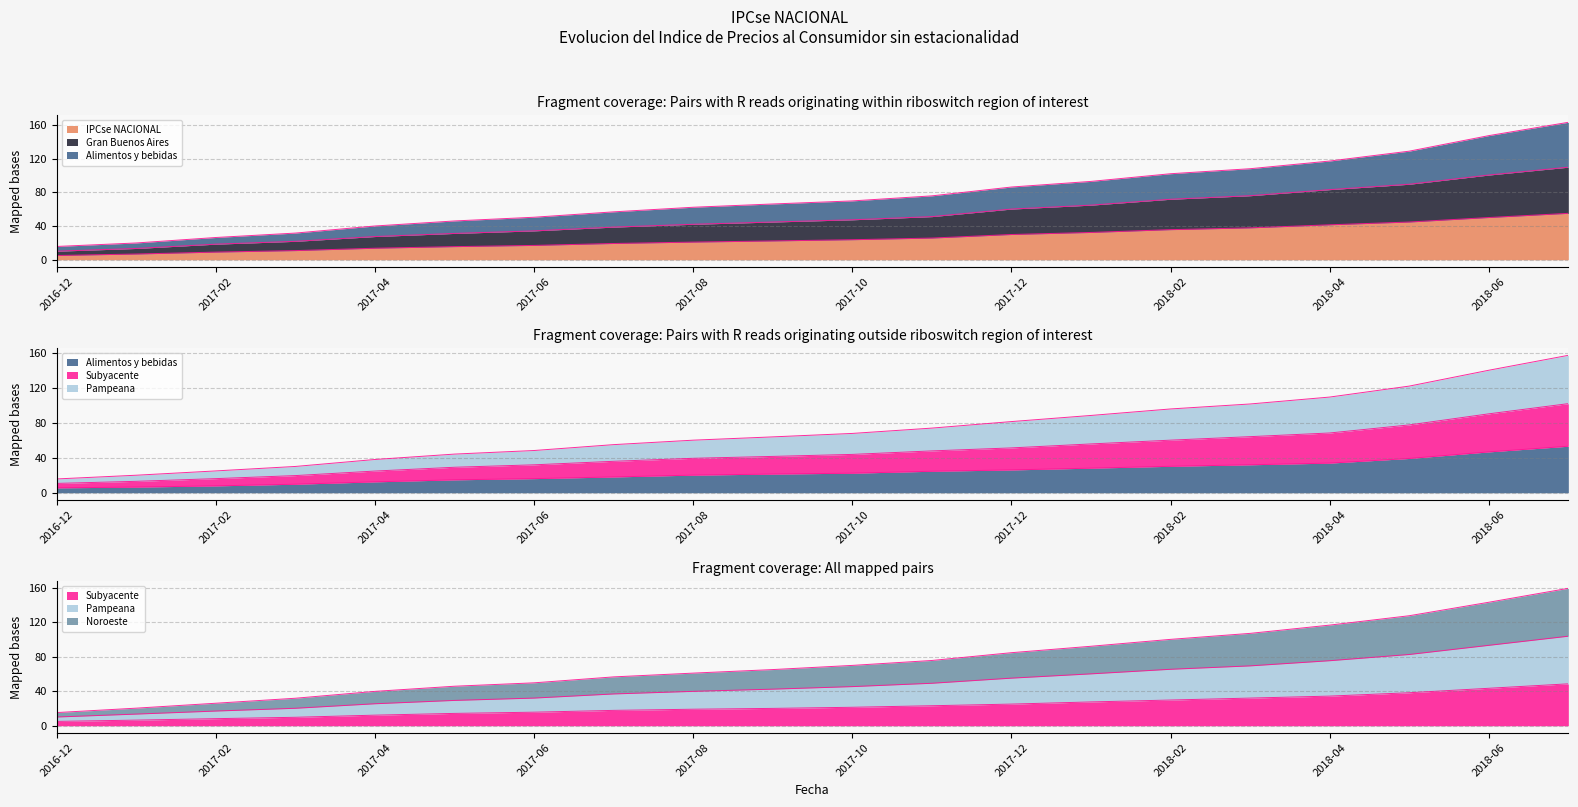

True or false: Noroeste and IPCse NACIONAL cross at least once.

False